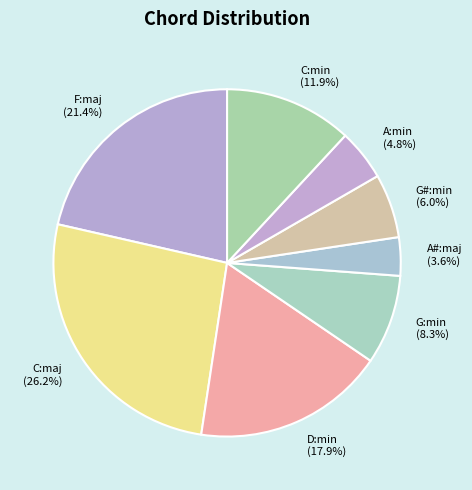

Which category has the biggest portion of the pie?

C:maj